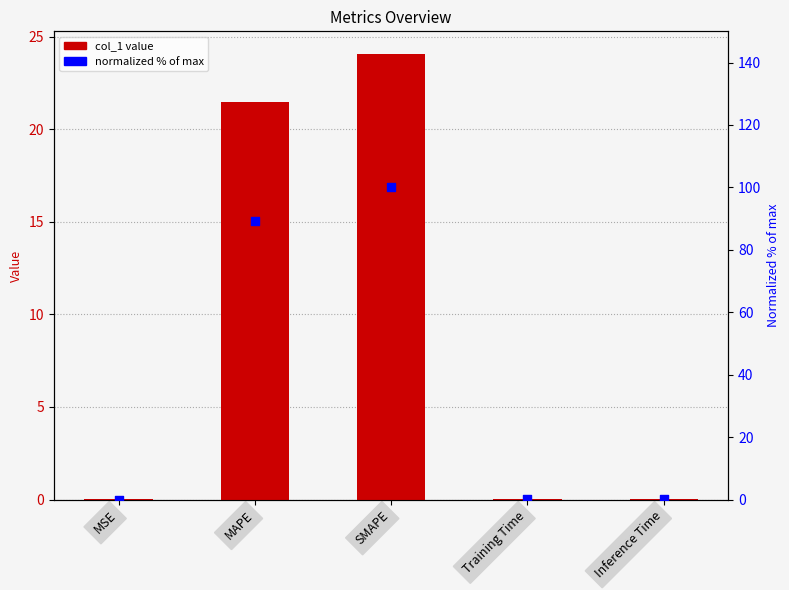

At which category is the sum across all series the highest?

SMAPE